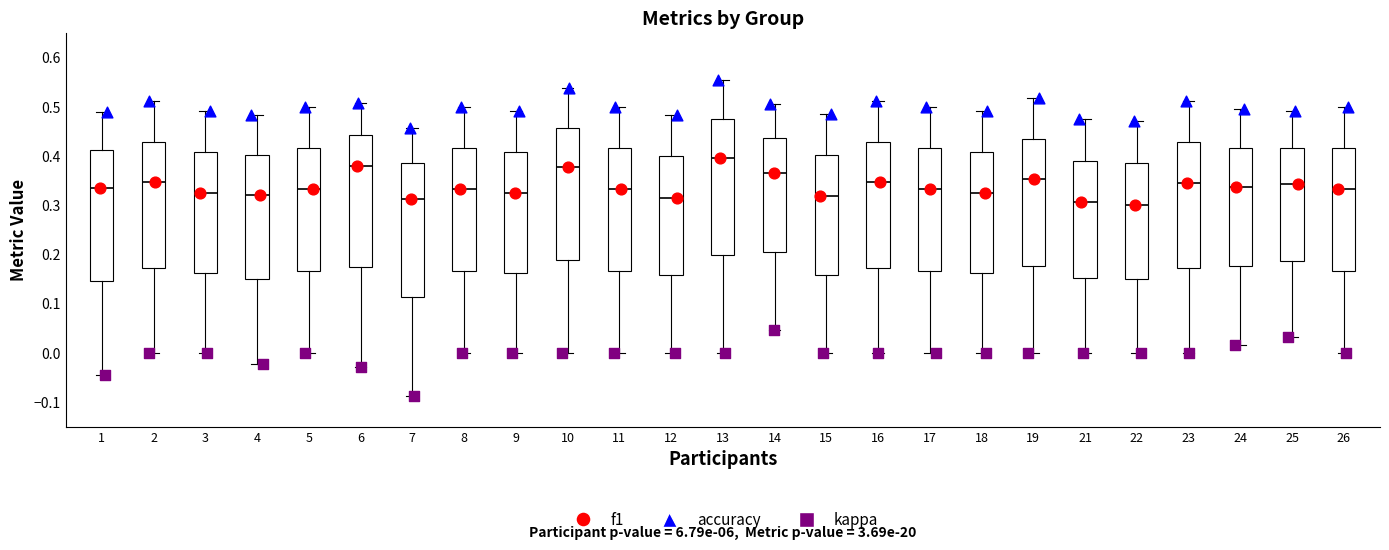

Reading left to right, transcribe this box plot: for each box, give where its median line is, the range the box spans, and where its two whiskers end, as read against the y-axis. The values are not printed on the chart, so give them approximately, as read against the axis.

1: median 0.34, box 0.15 to 0.41, whiskers -0.04 to 0.49
2: median 0.35, box 0.17 to 0.43, whiskers 0.00 to 0.51
3: median 0.33, box 0.16 to 0.41, whiskers 0.00 to 0.49
4: median 0.32, box 0.15 to 0.40, whiskers -0.02 to 0.48
5: median 0.33, box 0.17 to 0.42, whiskers 0.00 to 0.50
6: median 0.38, box 0.18 to 0.44, whiskers -0.03 to 0.51
7: median 0.31, box 0.11 to 0.38, whiskers -0.09 to 0.46
8: median 0.33, box 0.17 to 0.42, whiskers 0.00 to 0.50
9: median 0.32, box 0.16 to 0.41, whiskers 0.00 to 0.49
10: median 0.38, box 0.19 to 0.46, whiskers 0.00 to 0.54
11: median 0.33, box 0.17 to 0.42, whiskers 0.00 to 0.50
12: median 0.32, box 0.16 to 0.40, whiskers 0.00 to 0.48
13: median 0.40, box 0.20 to 0.48, whiskers 0.00 to 0.56
14: median 0.37, box 0.21 to 0.44, whiskers 0.05 to 0.51
15: median 0.32, box 0.16 to 0.40, whiskers 0.00 to 0.49
16: median 0.35, box 0.17 to 0.43, whiskers 0.00 to 0.51
17: median 0.33, box 0.17 to 0.42, whiskers 0.00 to 0.50
18: median 0.32, box 0.16 to 0.41, whiskers 0.00 to 0.49
19: median 0.35, box 0.18 to 0.44, whiskers 0.00 to 0.52
21: median 0.31, box 0.15 to 0.39, whiskers 0.00 to 0.48
22: median 0.30, box 0.15 to 0.39, whiskers 0.00 to 0.47
23: median 0.35, box 0.17 to 0.43, whiskers 0.00 to 0.51
24: median 0.34, box 0.18 to 0.42, whiskers 0.02 to 0.50
25: median 0.34, box 0.19 to 0.42, whiskers 0.03 to 0.49
26: median 0.33, box 0.17 to 0.42, whiskers 0.00 to 0.50